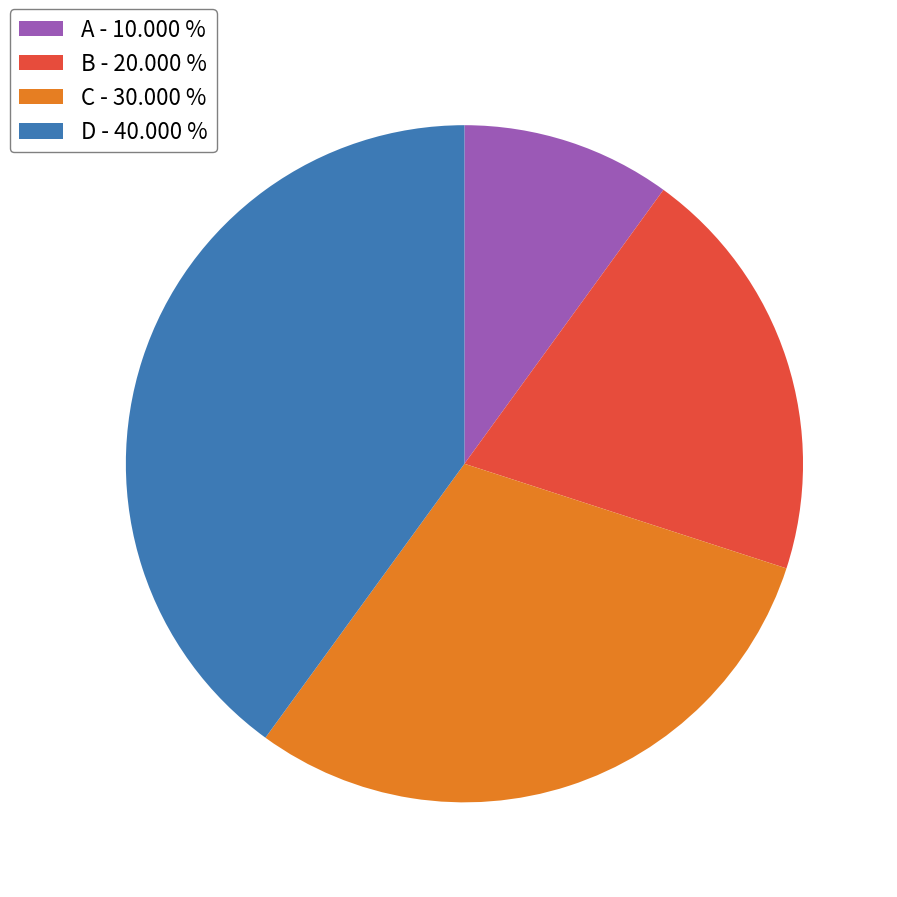

How many slices are in this pie chart?

4